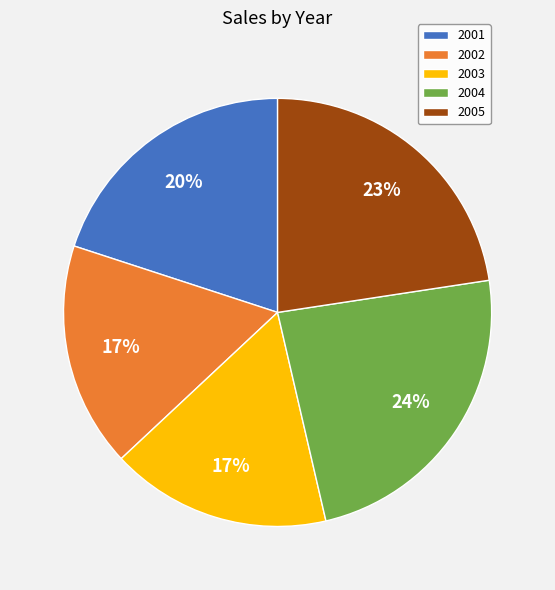

The 2005 slice represents 23% of the pie. True or false?

True